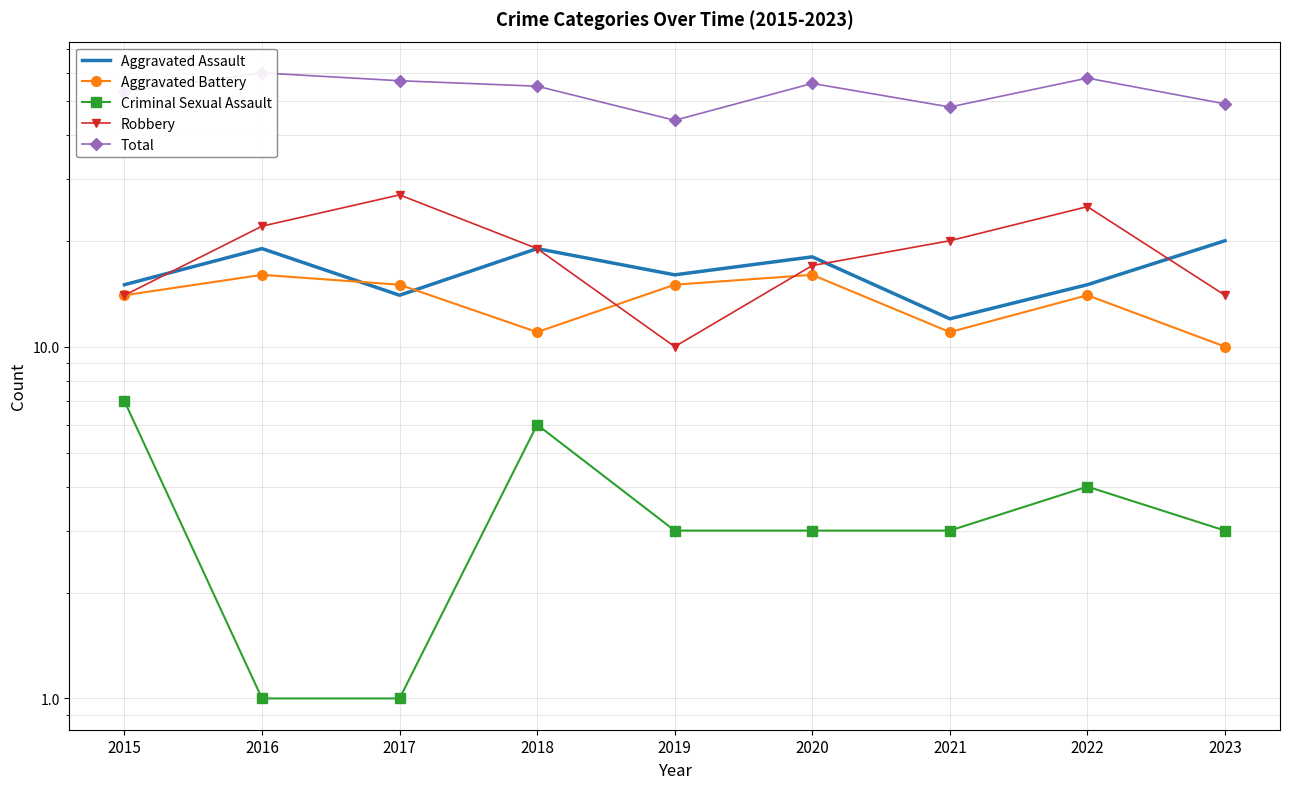

What is the difference between the maximum and minimum values in the Total series?

16